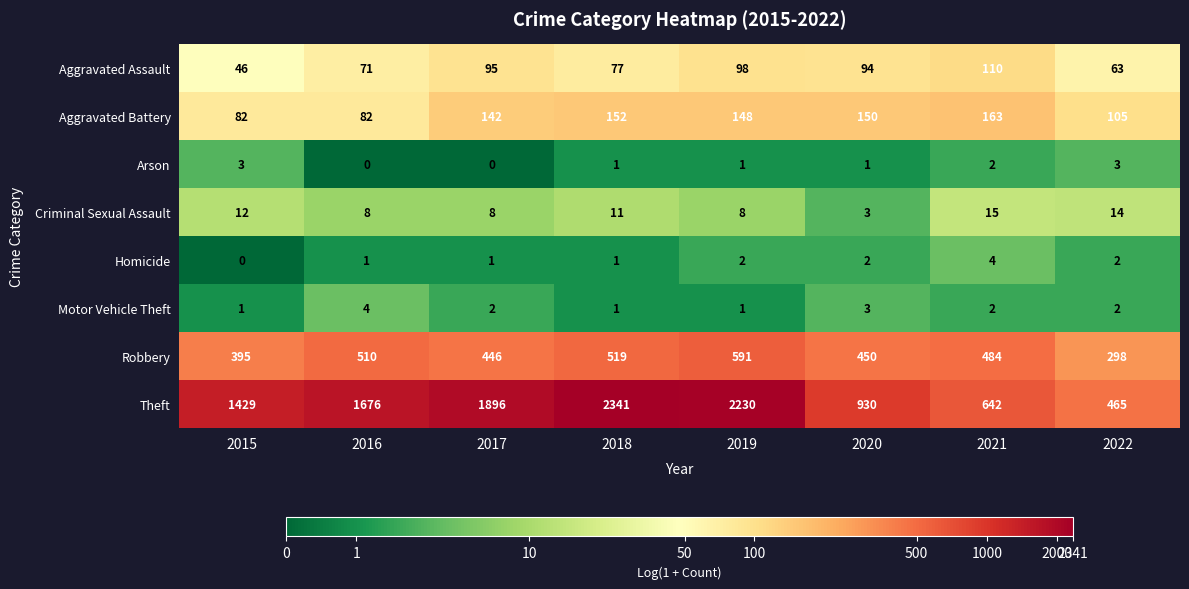

What value does the Arson series have at 2015?

3